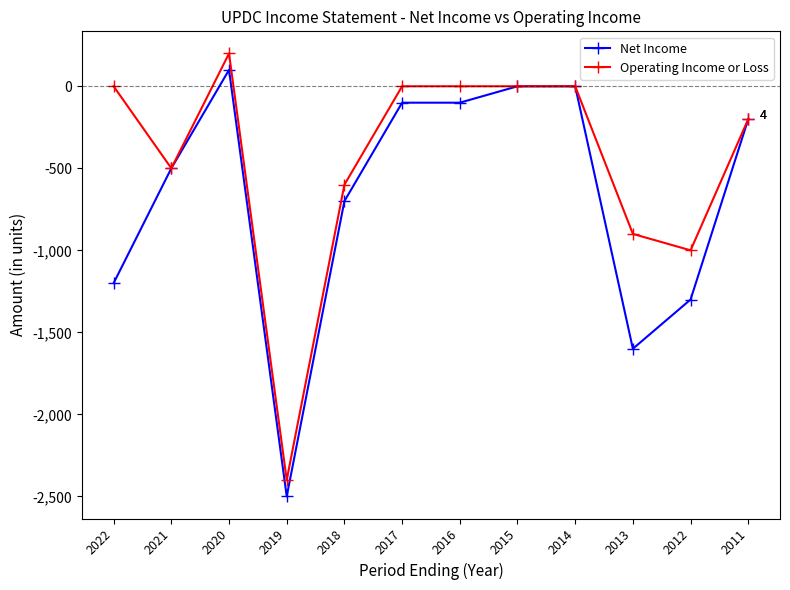

At which category does Net Income reach its first local valley?

2019